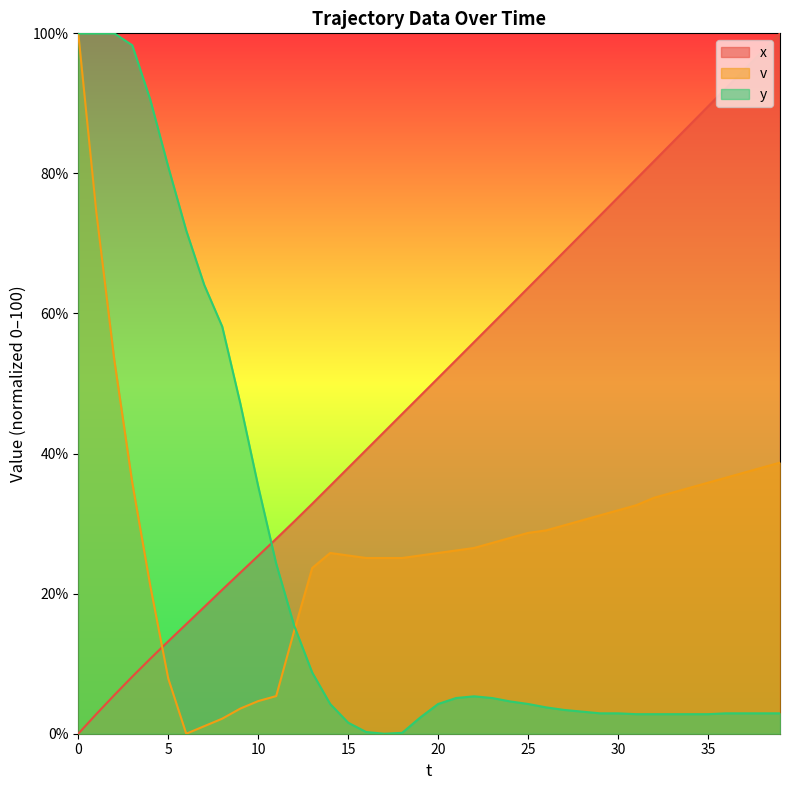

Where is y nearest to the value 50?

9